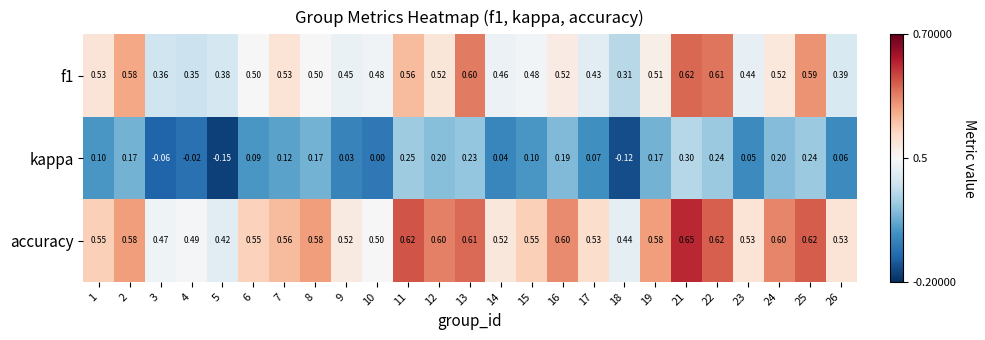

Is the value of f1 at 5 greater than the value of accuracy at 3?

No